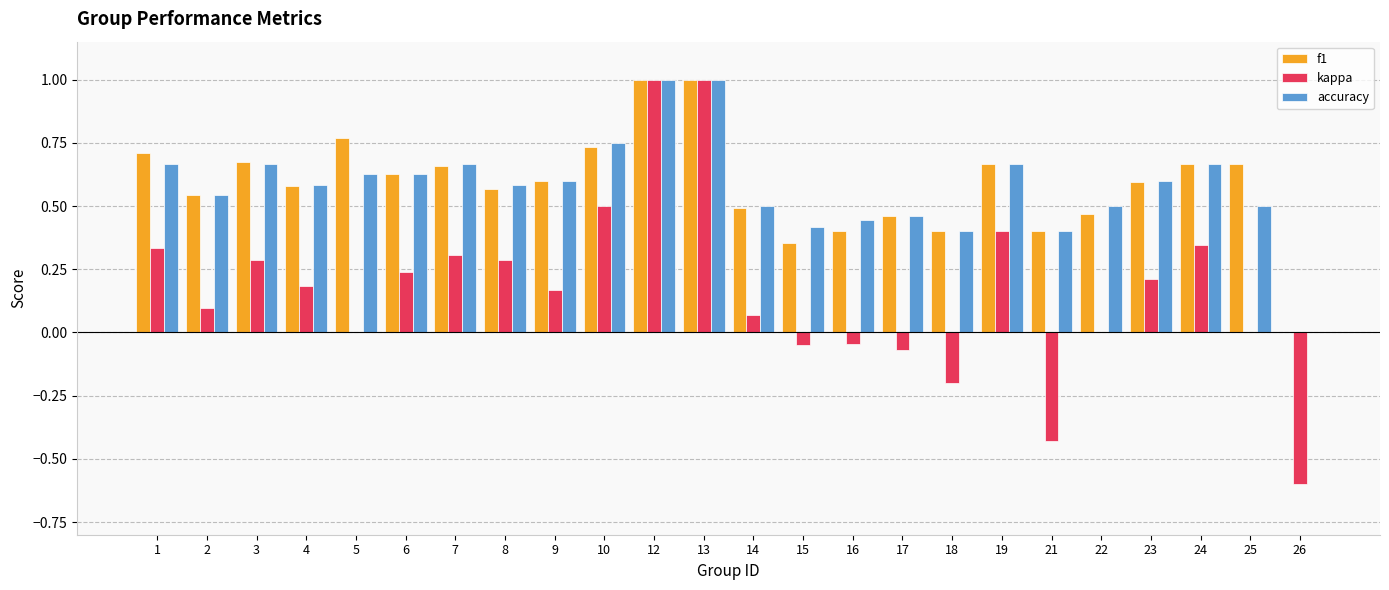

Read the kappa value at 18.

-0.2